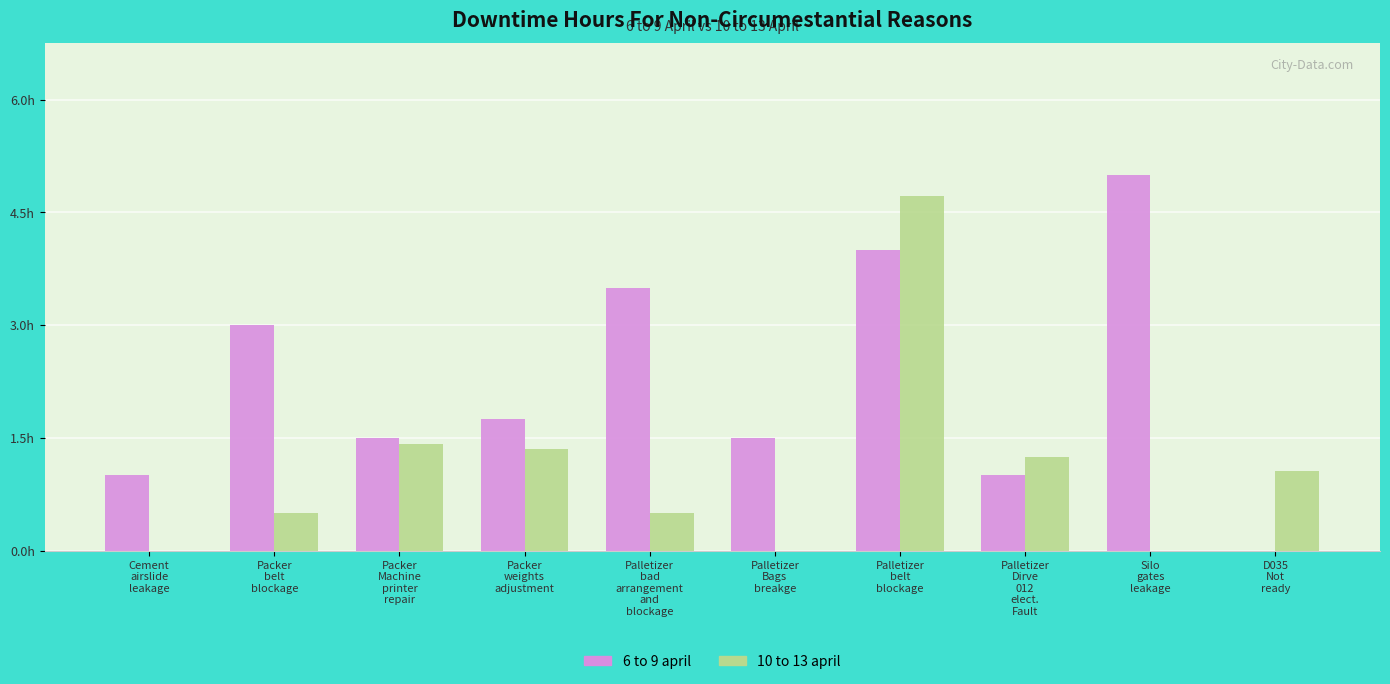

What are all the series names shown in the legend?

6 to 9 april, 10 to 13 april